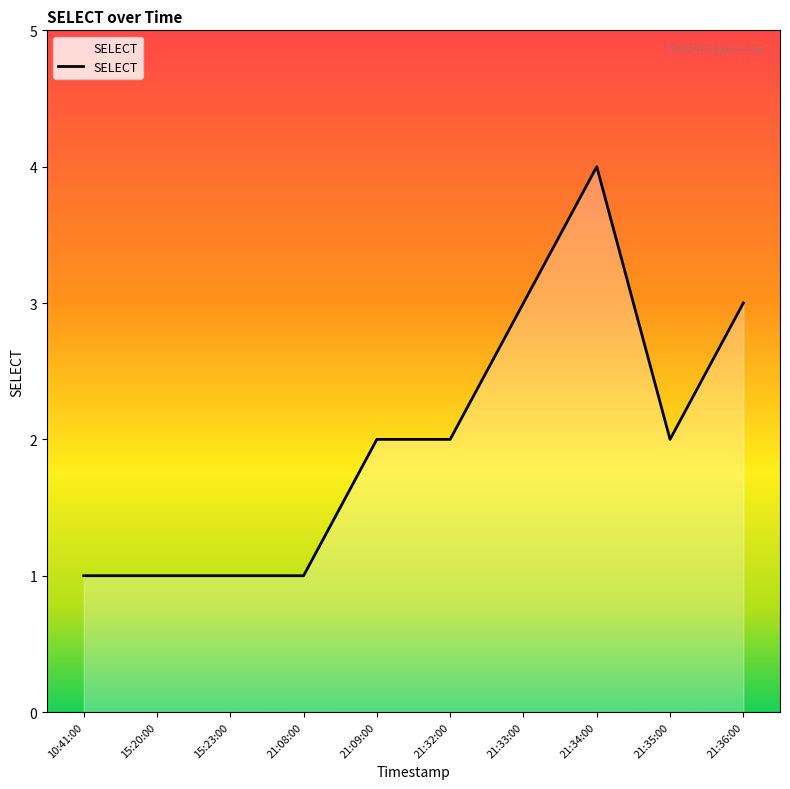

Is it true that the value at 21:33:00 is 5?

False